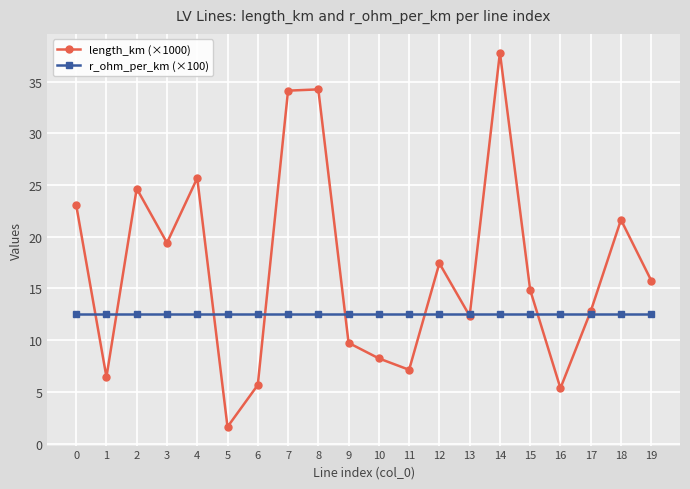

The r_ohm_per_km (×100) series shows 12.5 at 4. True or false?

True